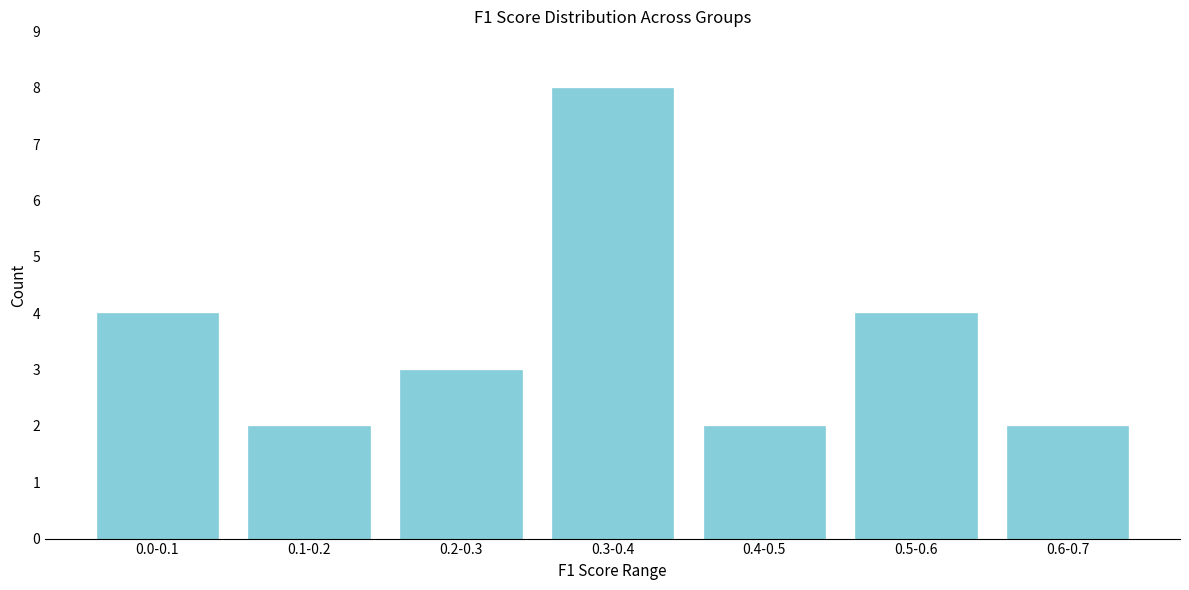

Reading left to right, transcribe all the data shown in this chart.

0.0-0.1=4	0.1-0.2=2	0.2-0.3=3	0.3-0.4=8	0.4-0.5=2	0.5-0.6=4	0.6-0.7=2